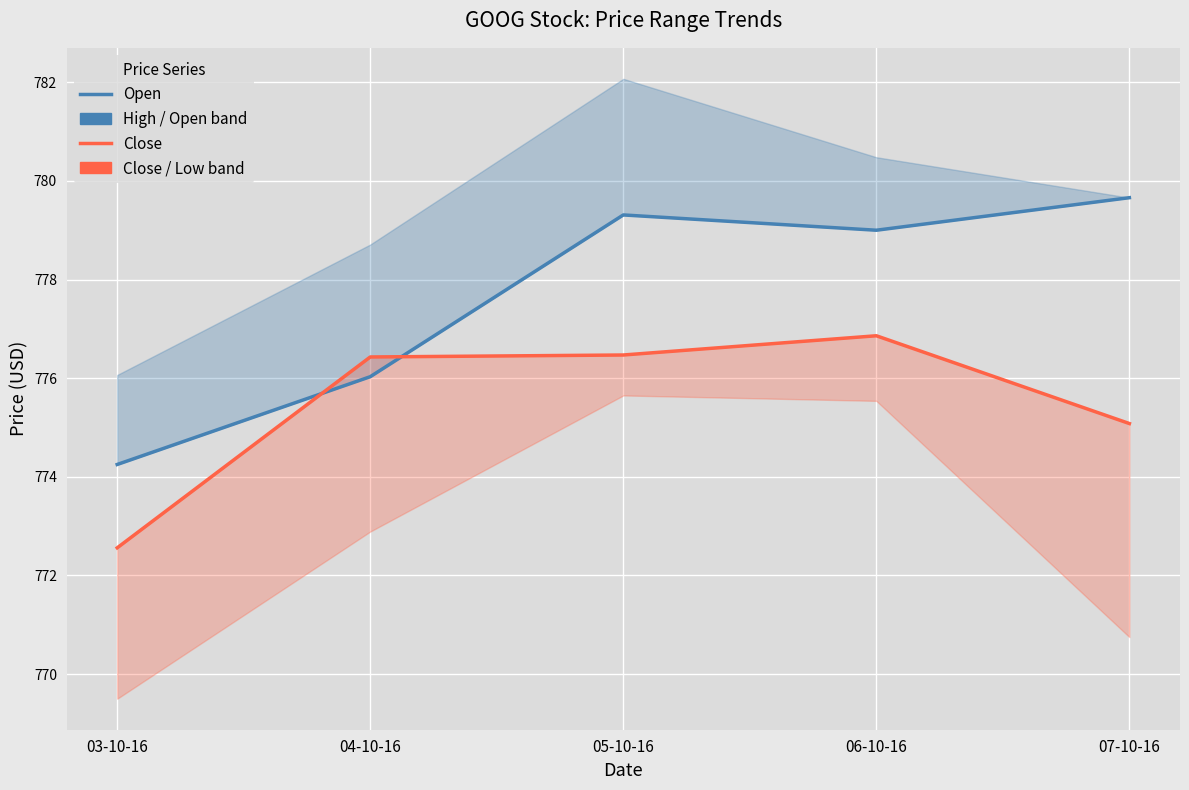

Reading right to left, what are all the values shown in this chart?

Open: 07-10-16=779.7	06-10-16=779.0	05-10-16=779.3	04-10-16=776.0	03-10-16=774.2
Close: 07-10-16=775.1	06-10-16=776.9	05-10-16=776.5	04-10-16=776.4	03-10-16=772.6